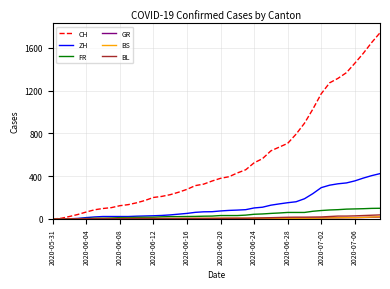

What is the greatest value displayed?

1741